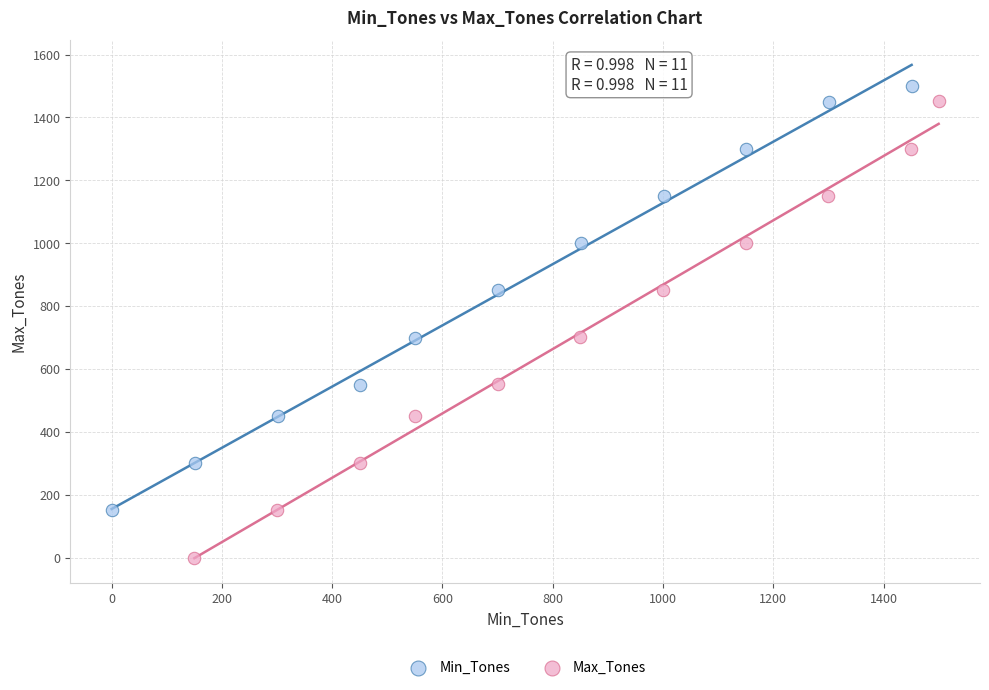

Which series has the largest Y range (max minus min)?

Max_Tones